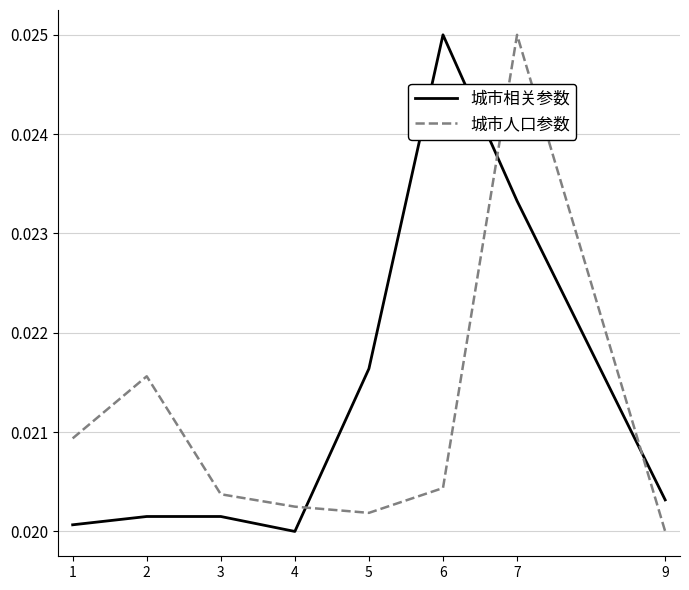

Rank the series at 9 from lowest to highest value.

城市人口参数, 城市相关参数